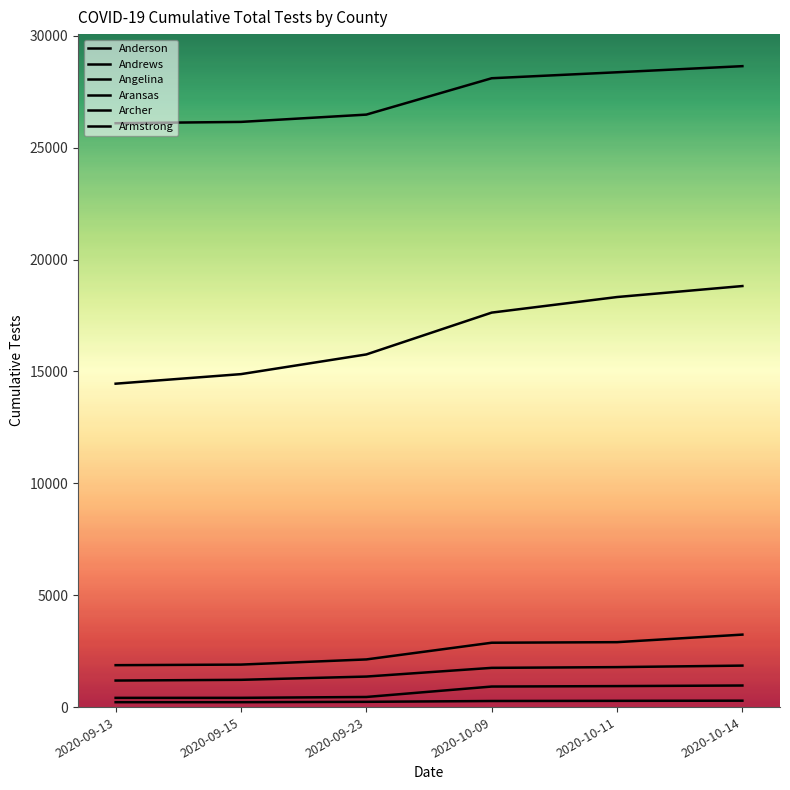

What is the label of the 5th point from the right?

2020-09-15